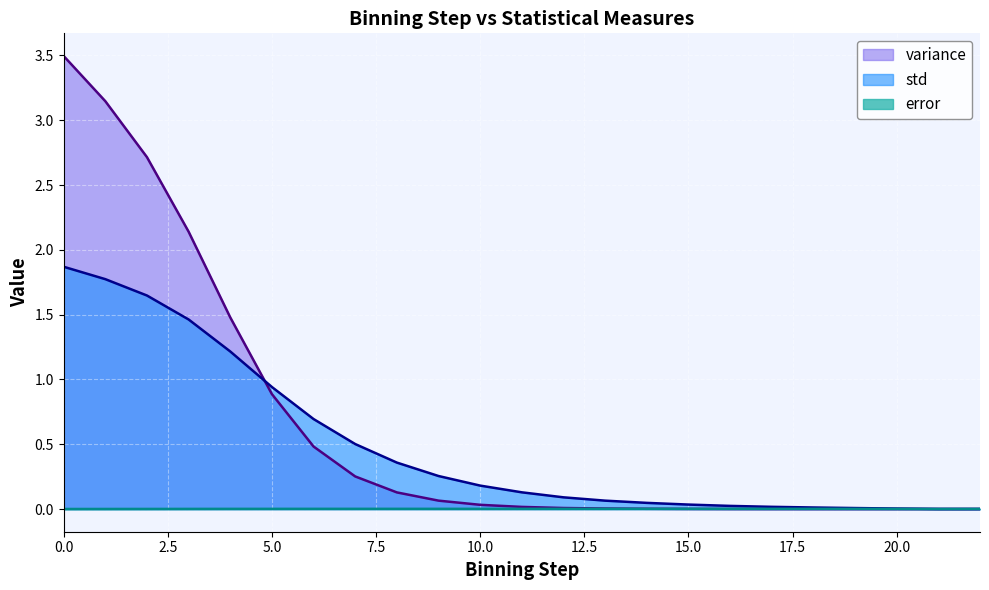

Which series ends up on top after the final intersection of variance and error?

error